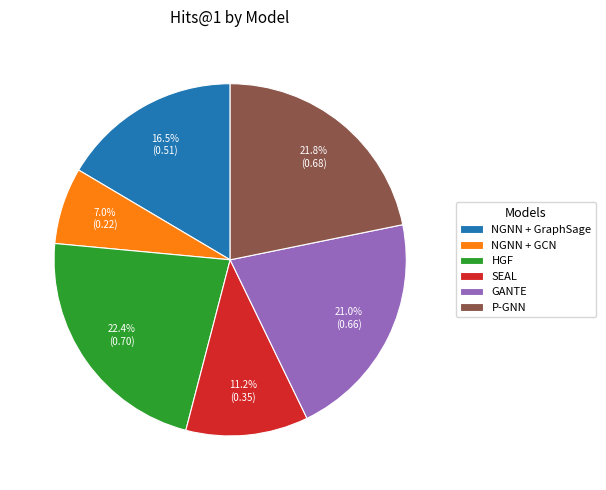

Count the number of slices in the pie.

6